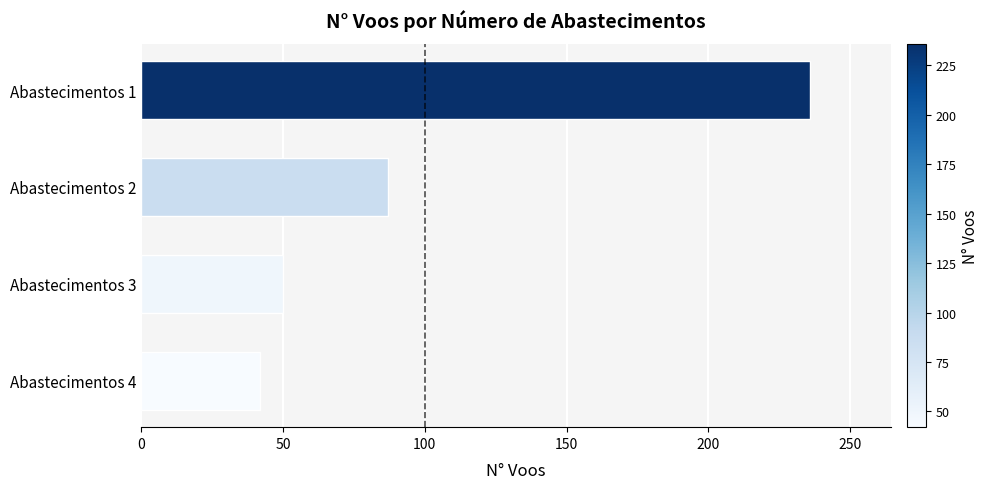

What is the change in value from Abastecimentos 4 to Abastecimentos 2?

+45